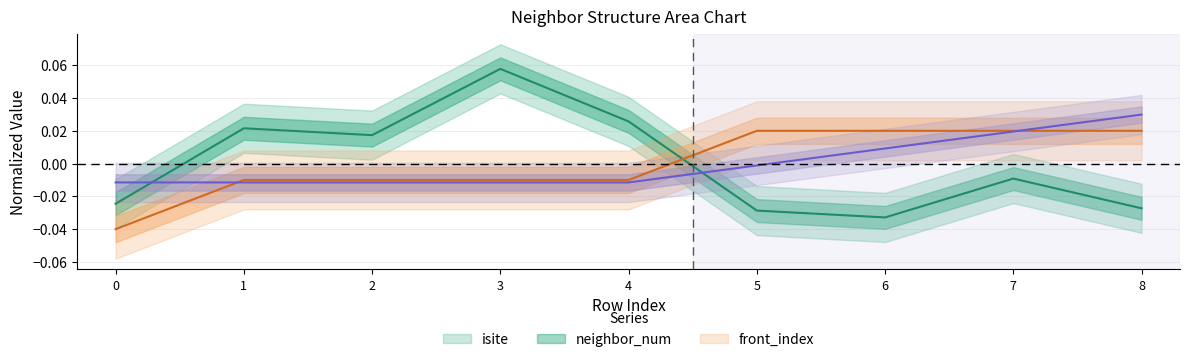

Which series changed the most between 1 and 7?

front_index